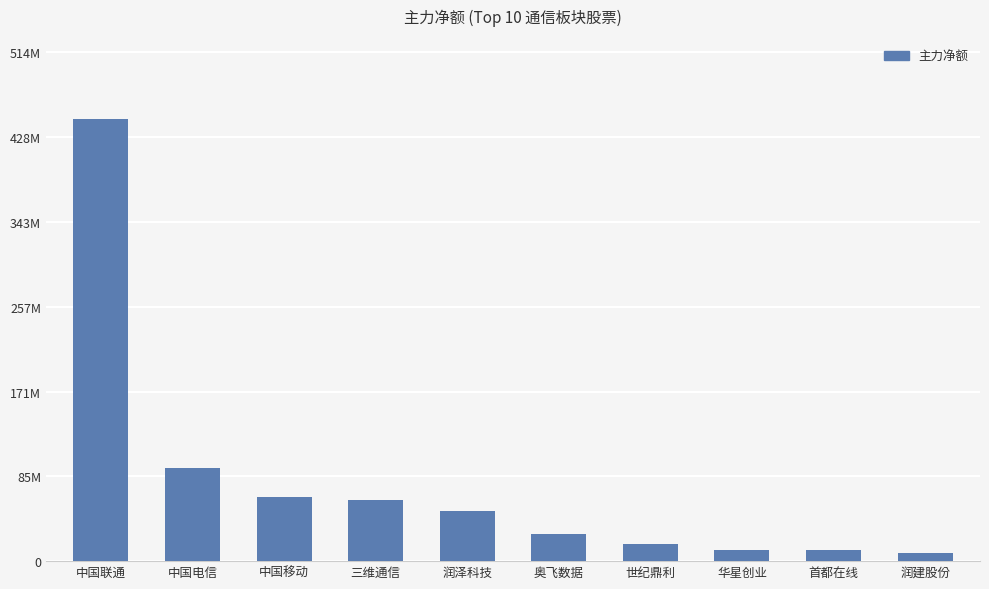

Are the bars horizontal?

No